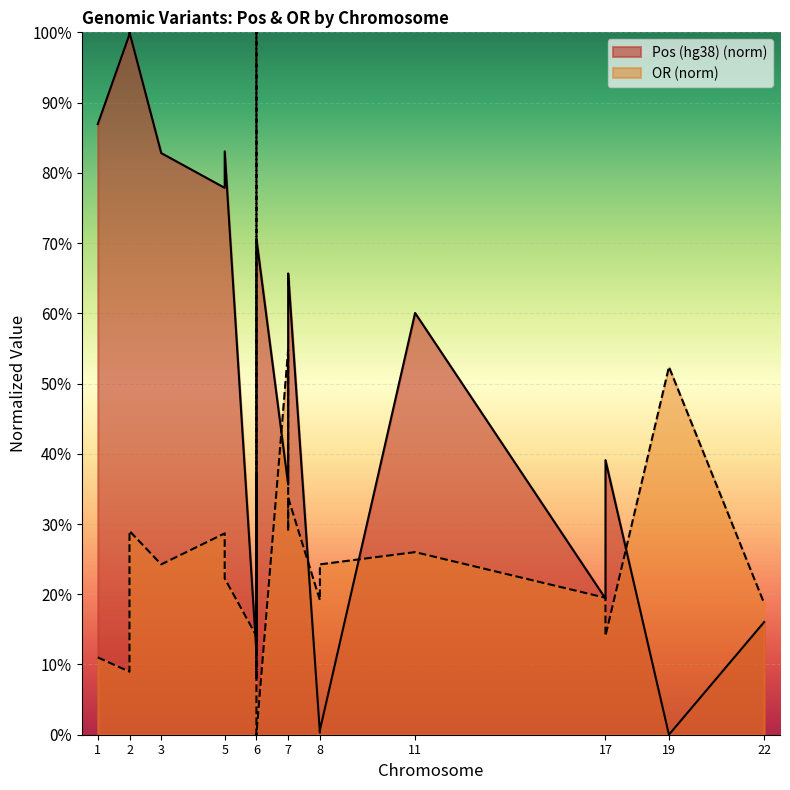

How many values in the OR series exceed 0?

22